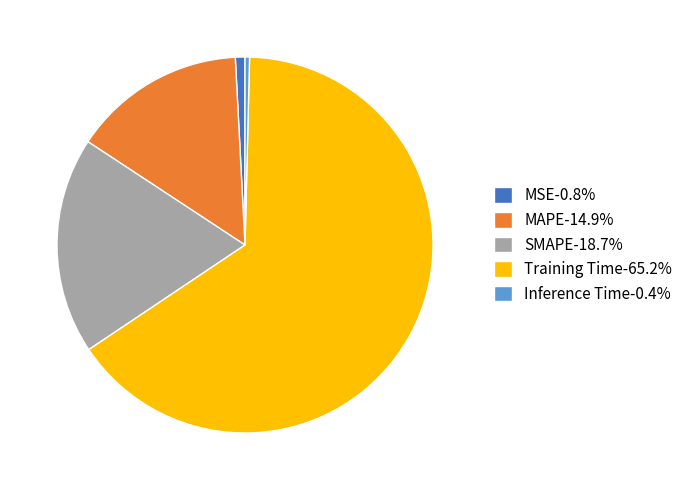

Do MAPE-14.9% and MSE-0.8% together represent more than half of the pie?

No